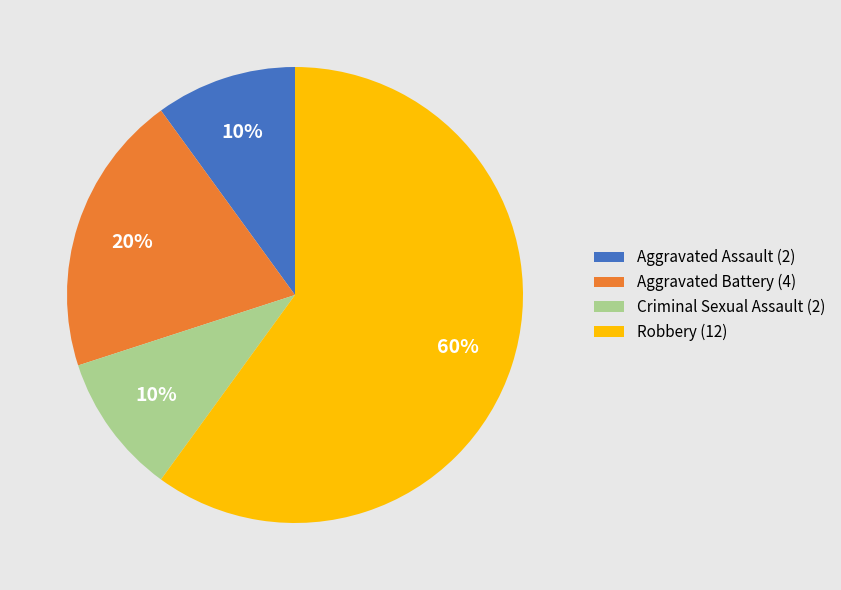

To the nearest percent, what is the combined percentage of Aggravated Battery and Aggravated Assault?

30%